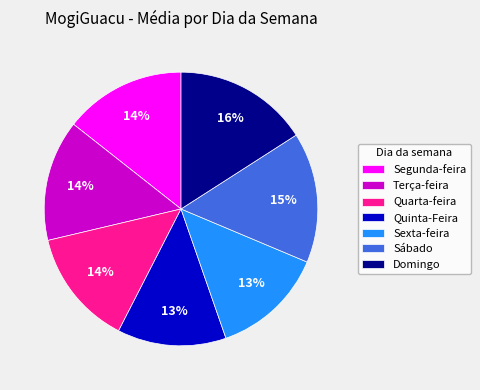

Is the sum of Sábado and Terça-feira greater than half?

No